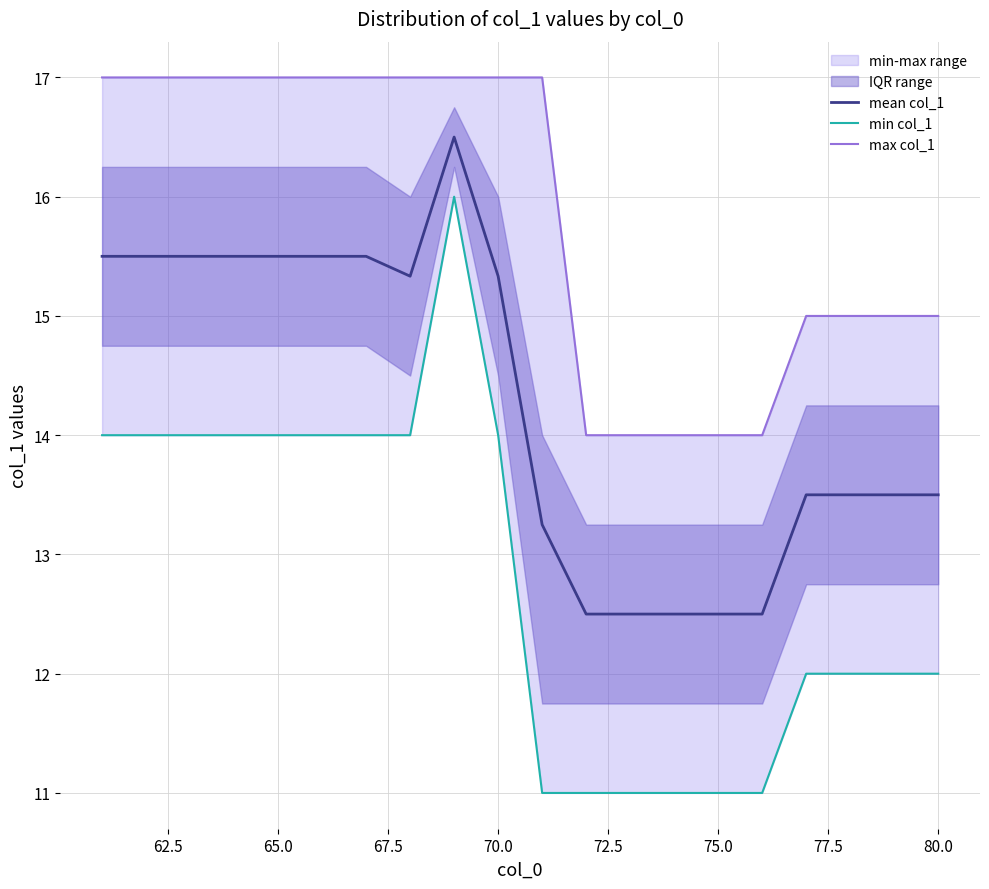

What is the difference between the maximum and second lowest values in the max col_1 series?

3.0